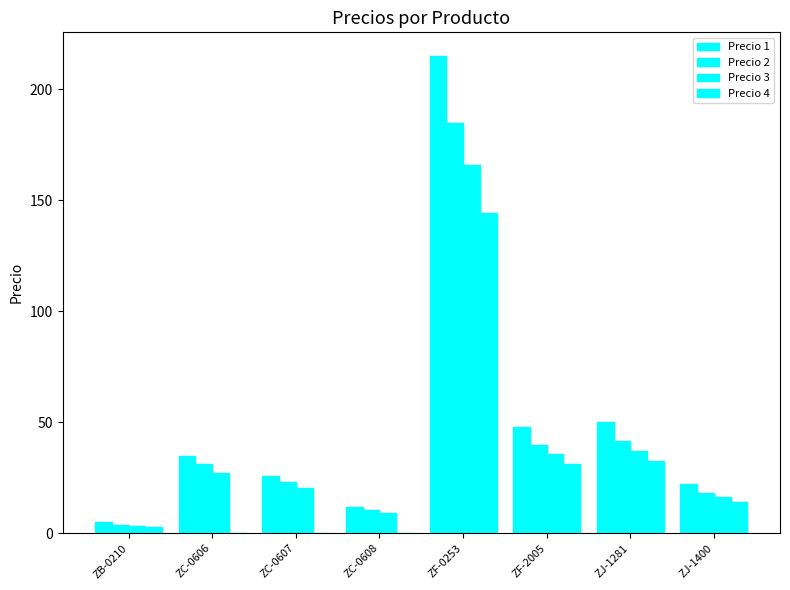

Is it true that Precio 4 equals 32.4 at ZJ-1281?

True